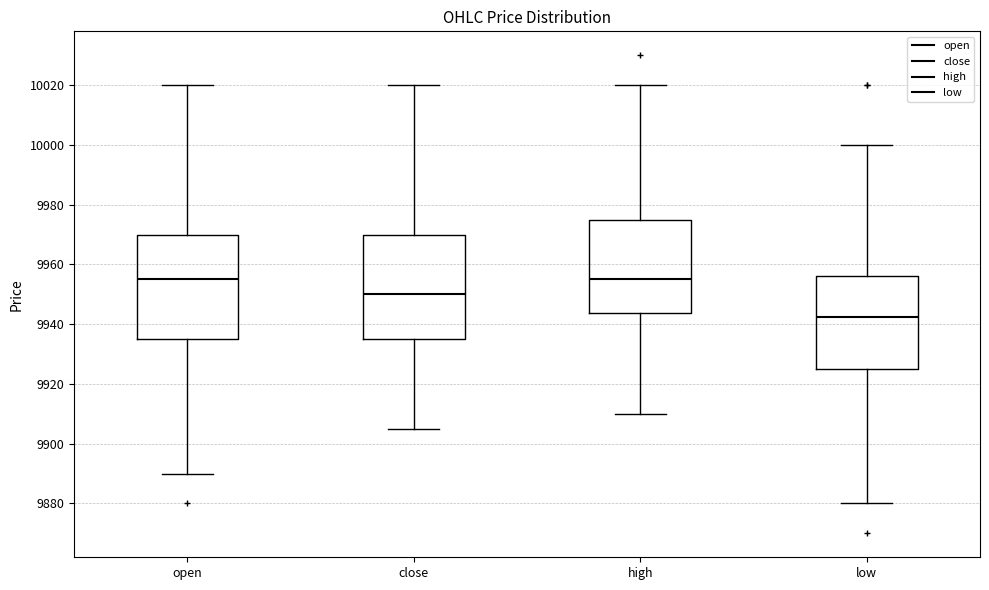

Which box has the lowest median line?

low